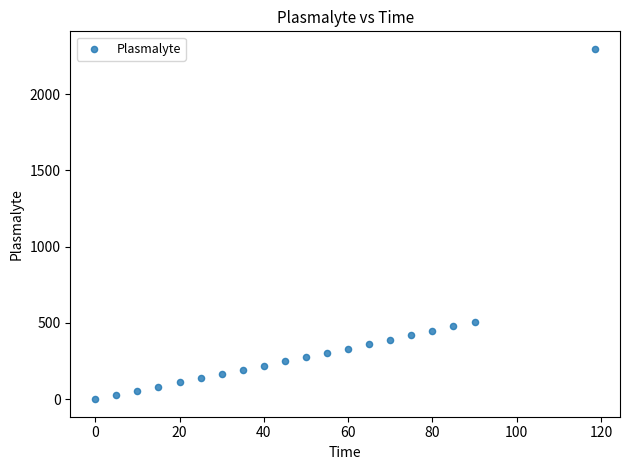

What is the range of X values (max minus min)?

118.6